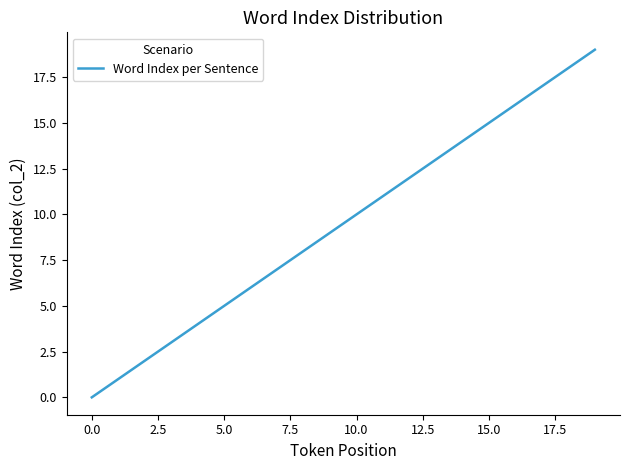

Reading right to left, what are all the values shown in this chart?

19	18	17	16	15	14	13	12	11	10	9	8	7	6	5	4	3	2	1	0